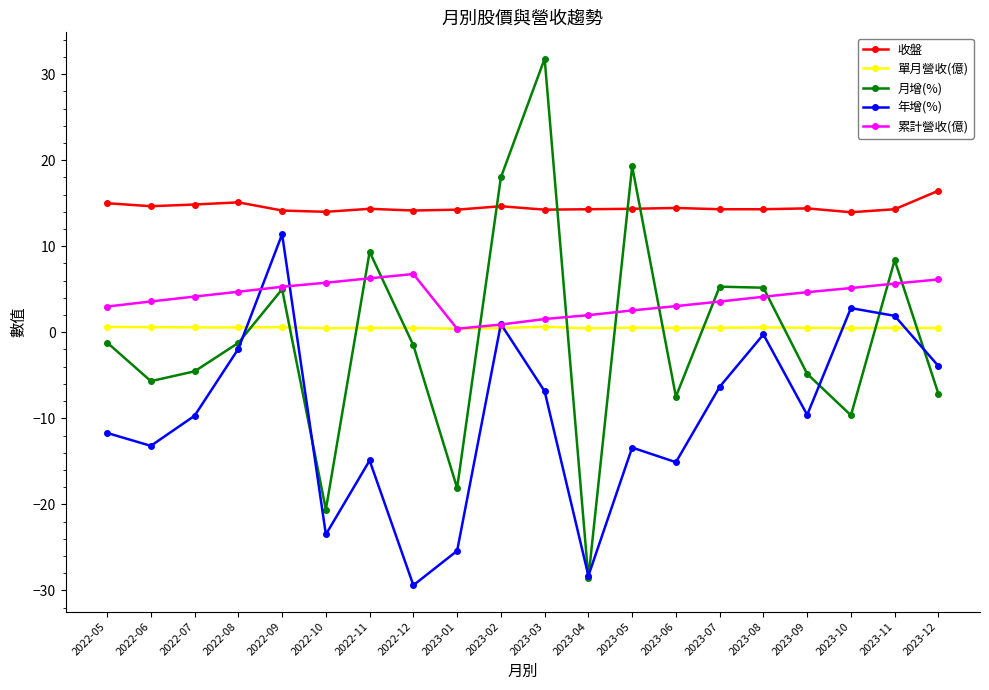

What is the label of the 8th point from the left?

2022-12